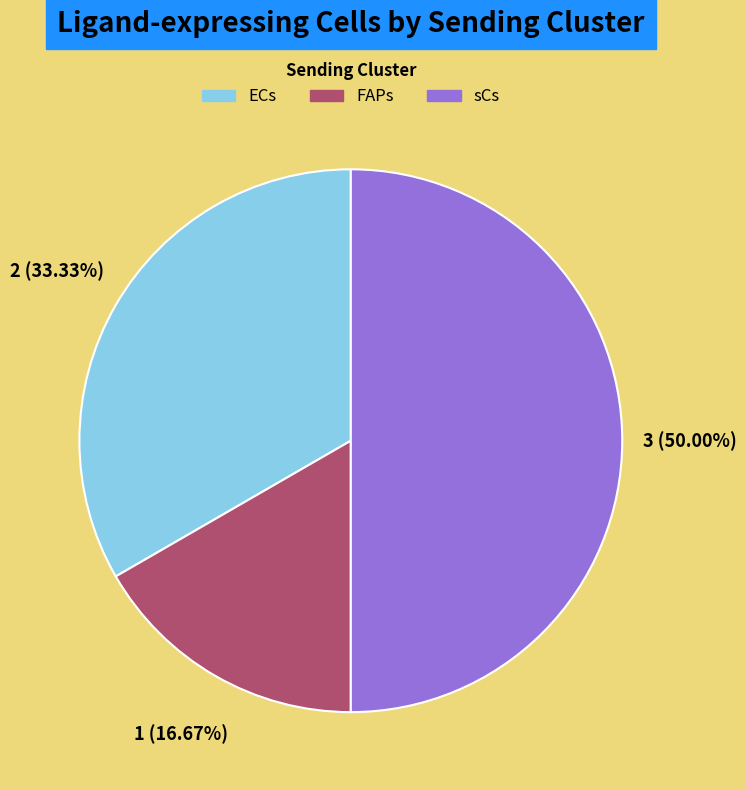

Which has a higher value, FAPs or sCs?

sCs